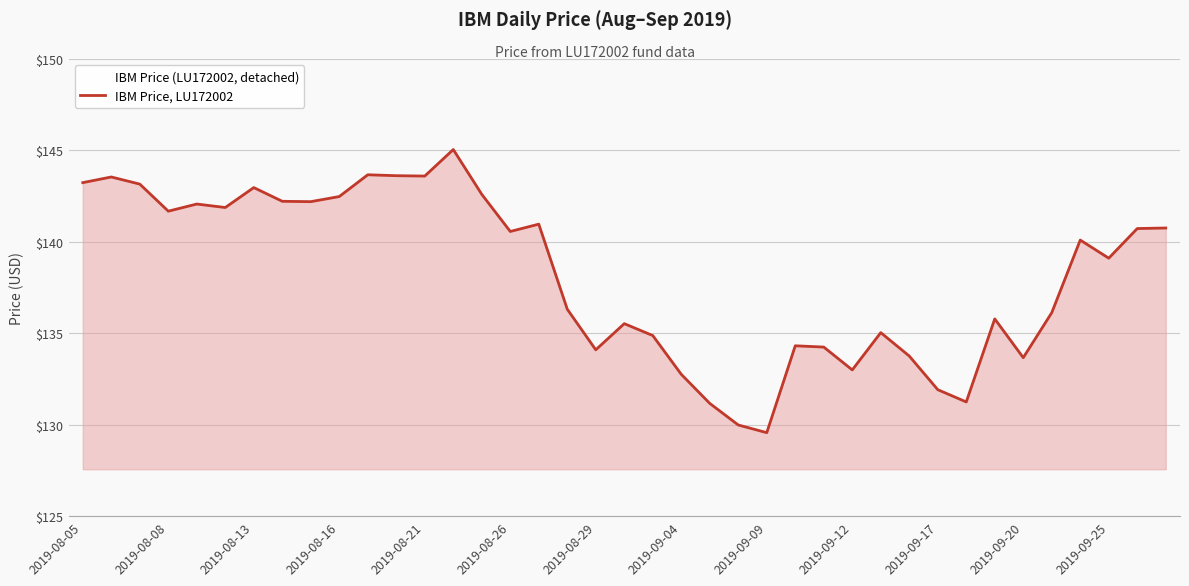

What is the smallest value displayed?

129.6